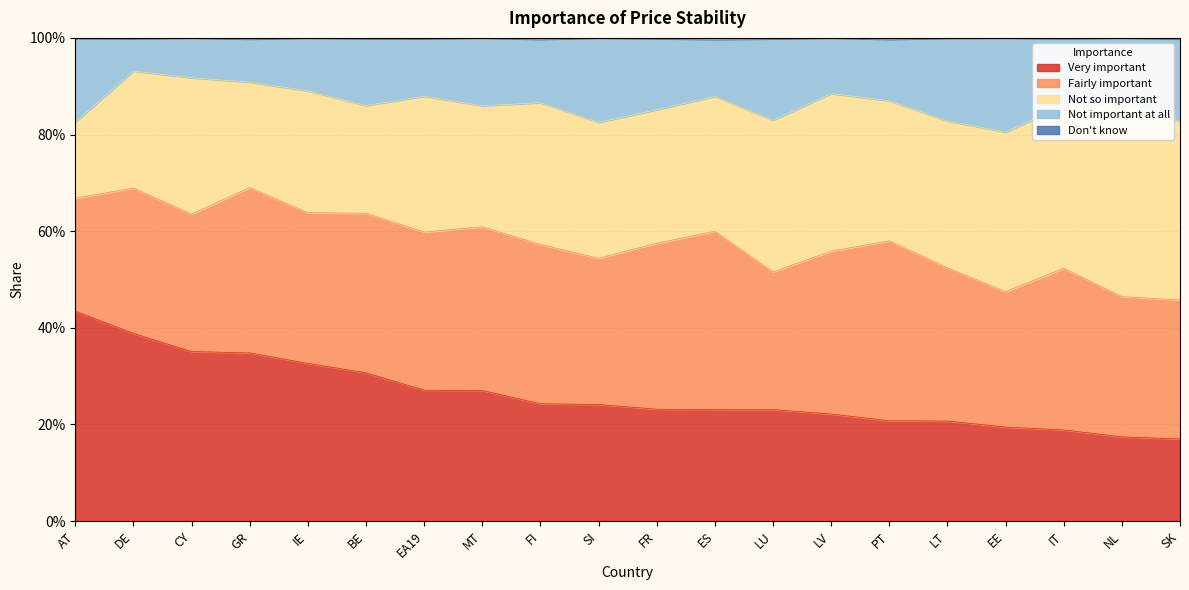

The value of Very important at AT is 0.4. True or false?

True